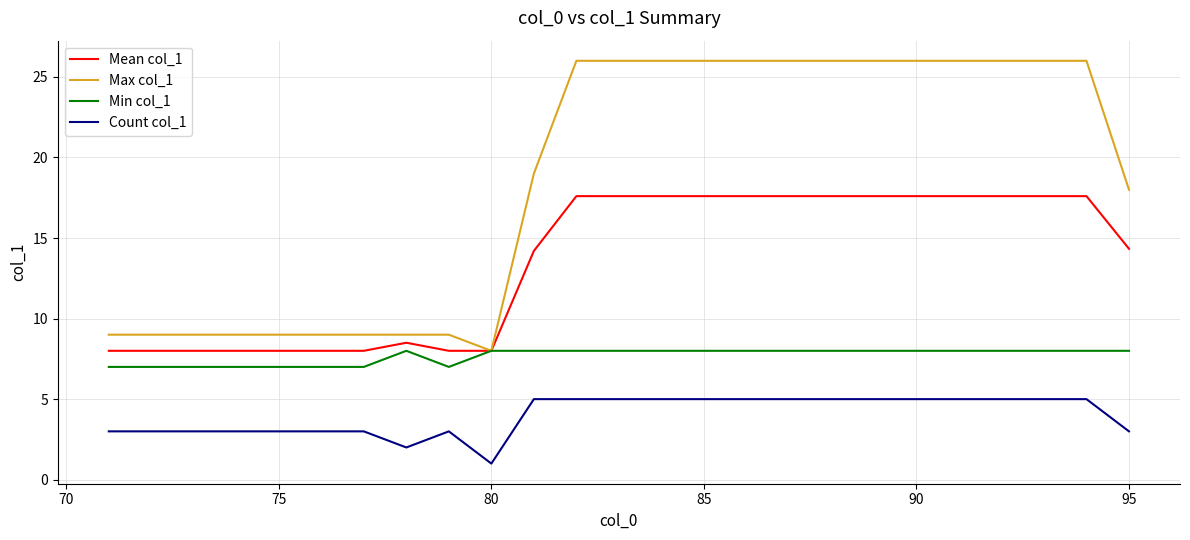

True or false: Mean col_1 and Count col_1 cross at least once.

False